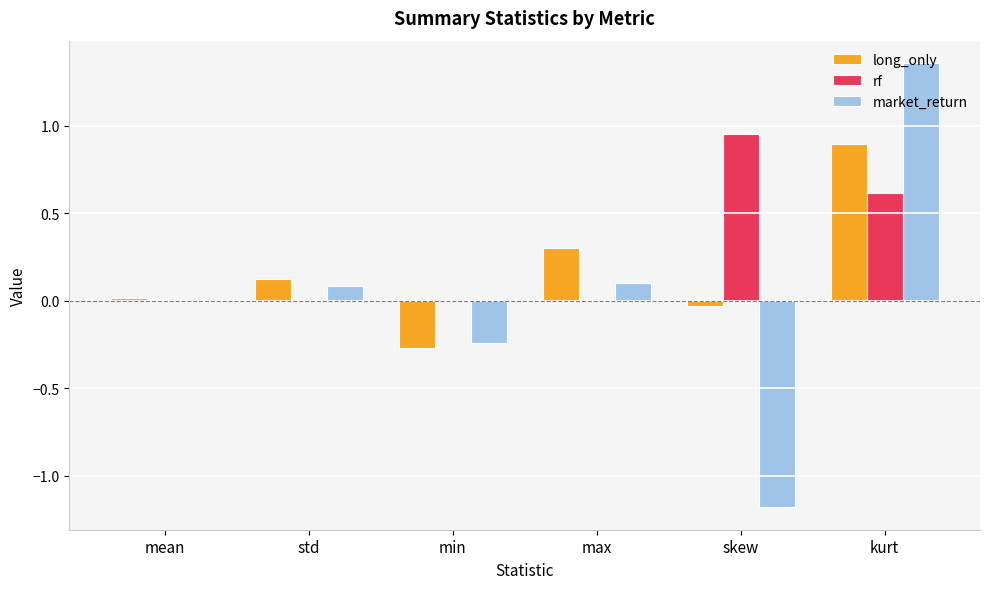

The value of market_return at min is -0.4. True or false?

False